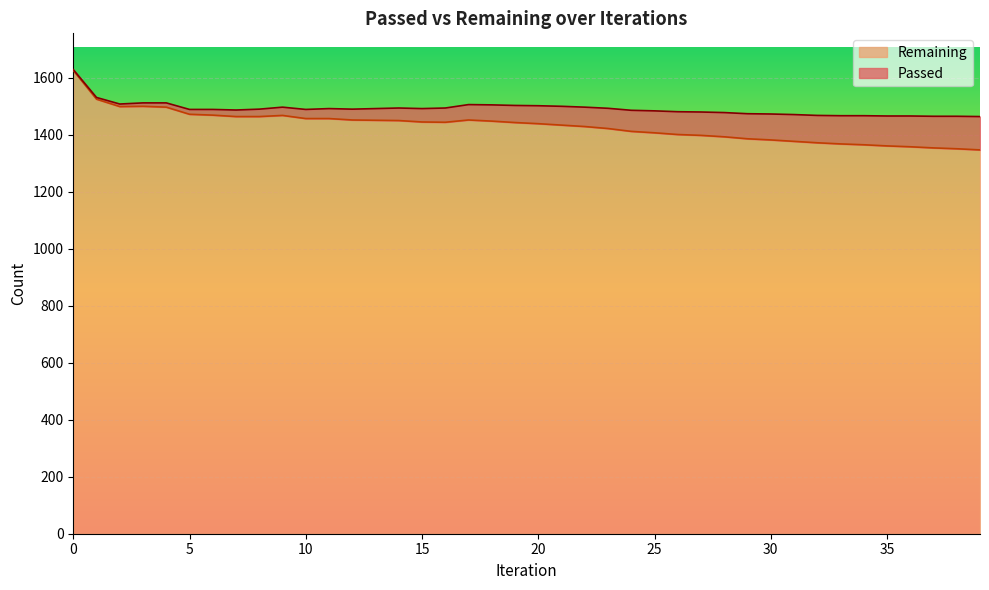

Rank the categories by value from lowest to highest.

39, 38, 37, 36, 35, 34, 33, 32, 31, 30, 29, 28, 27, 26, 25, 24, 23, 22, 21, 20, 19, 16, 15, 18, 14, 13, 12, 17, 10, 11, 7, 8, 9, 6, 5, 4, 2, 3, 1, 0